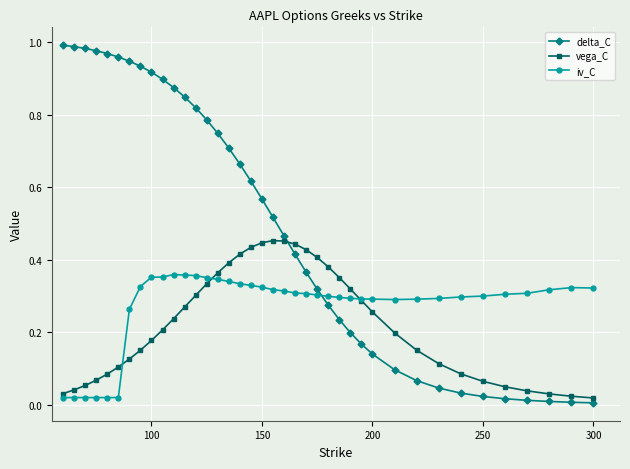

Which series has the largest total across all categories?

delta_C